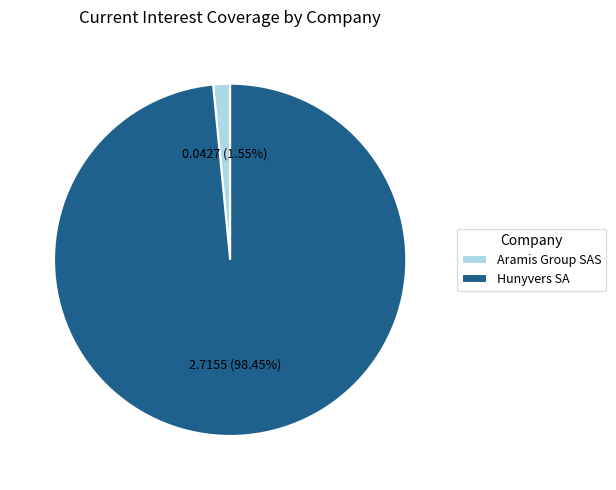

Is there a majority slice in this chart?

Yes